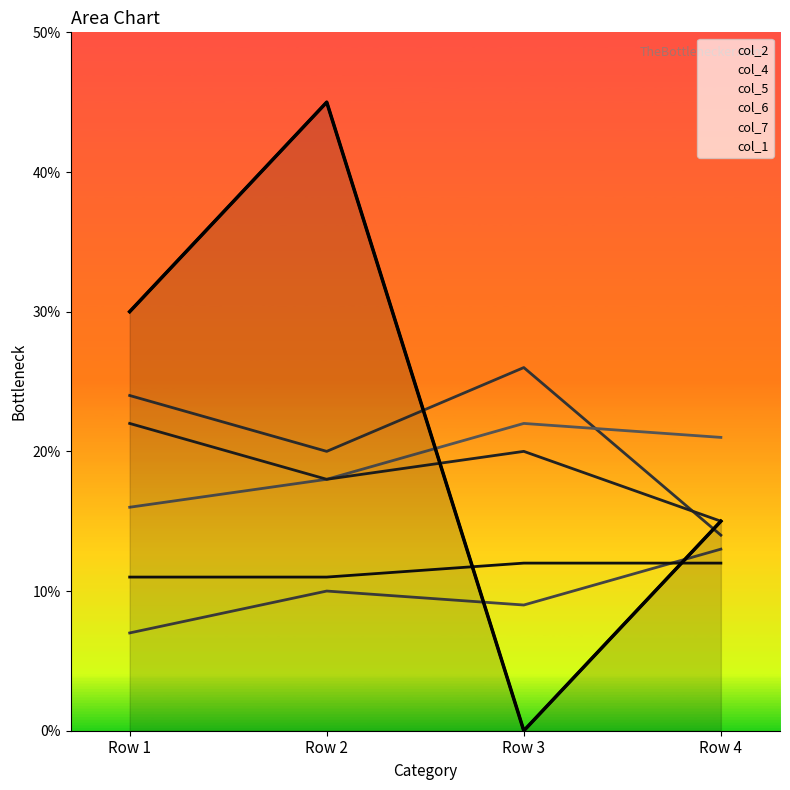

Reading left to right, extract all data points from this chart.

Row 1=30	Row 2=45	Row 3=0	Row 4=15